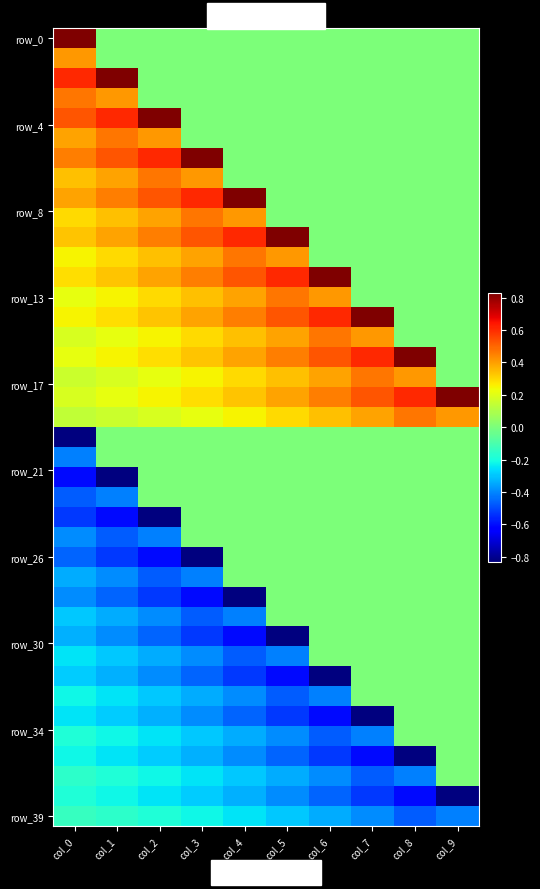

Which label corresponds to the largest value in the chart?

col_0